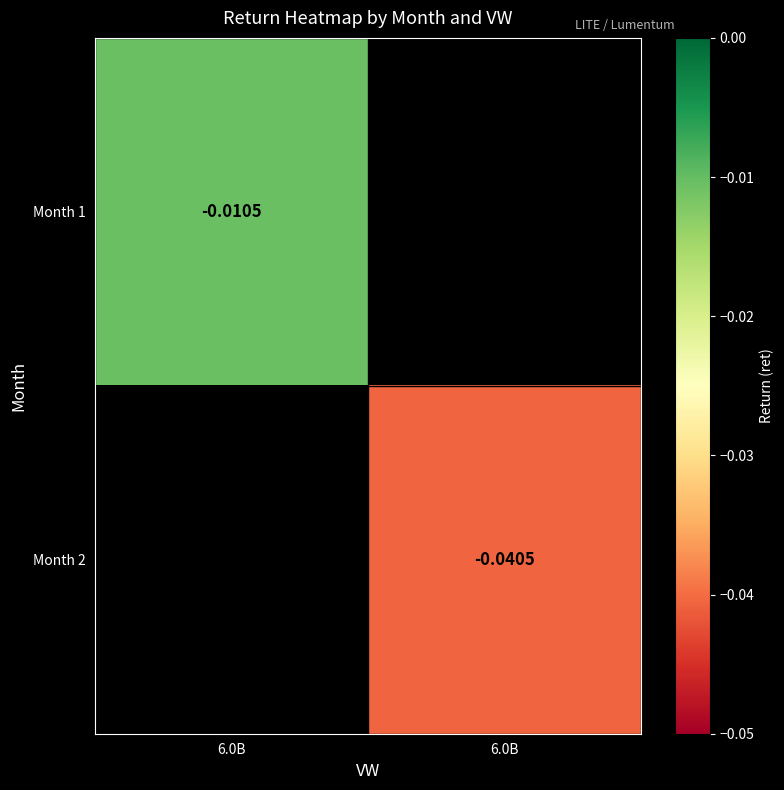

Is the value of Month 2 at 6.0B greater than the value of Month 1 at 6.0B?

No